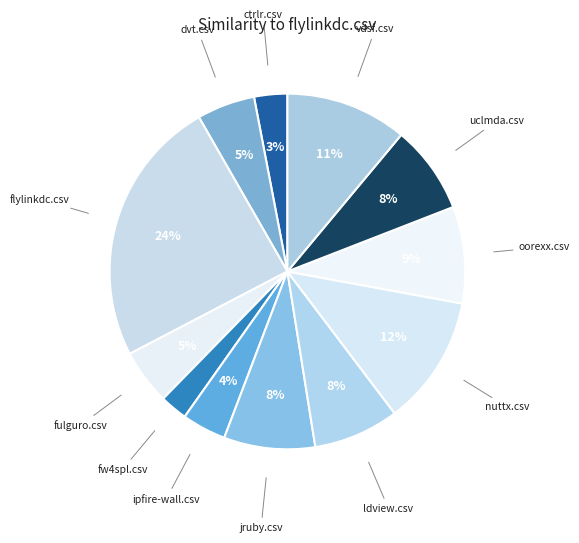

Do fw4spl.csv and oorexx.csv together represent more than half of the pie?

No